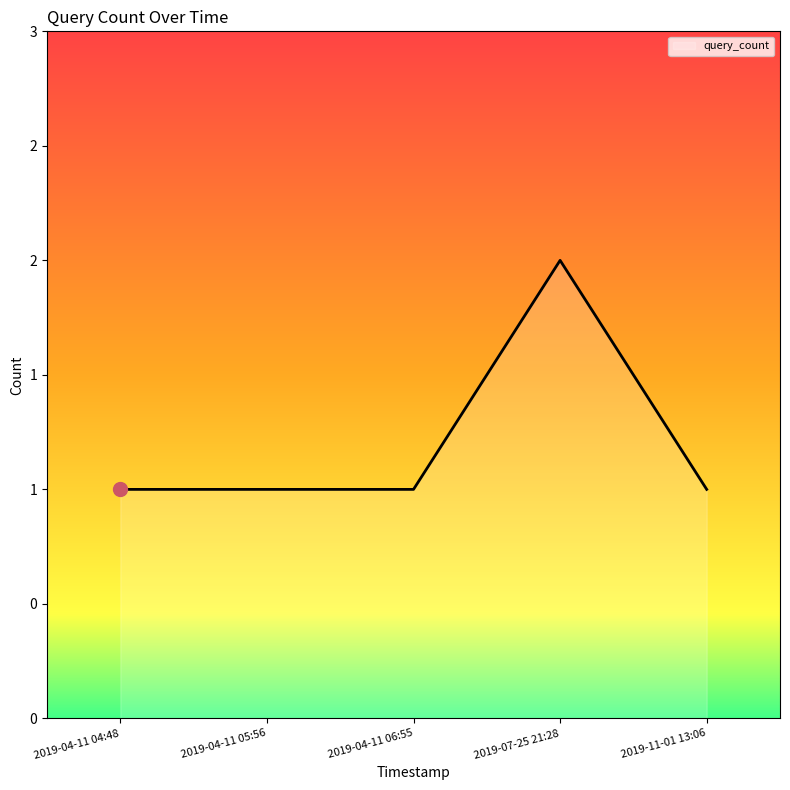

Which category has the highest value across all series?

2019-07-25 21:28